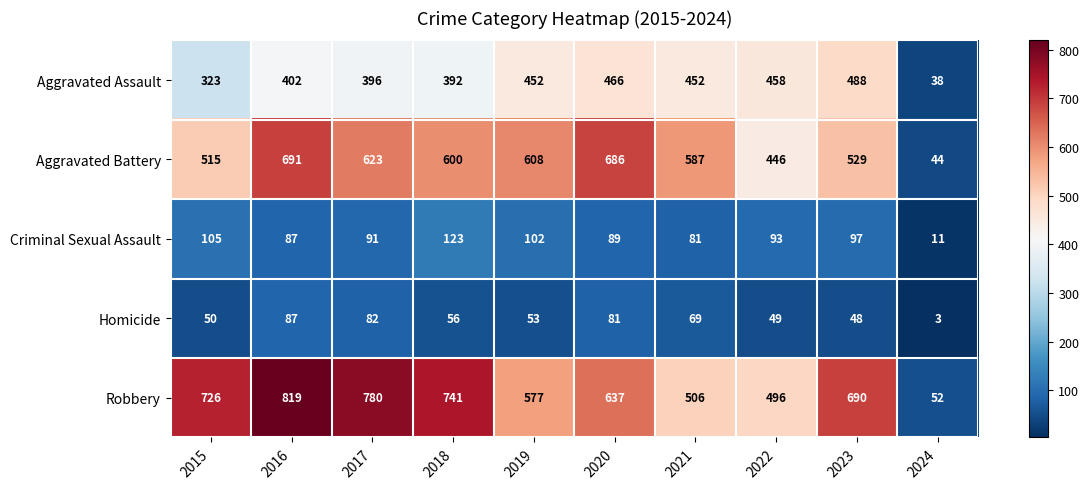

What is the difference between the maximum and minimum values in the Aggravated Battery series?

647